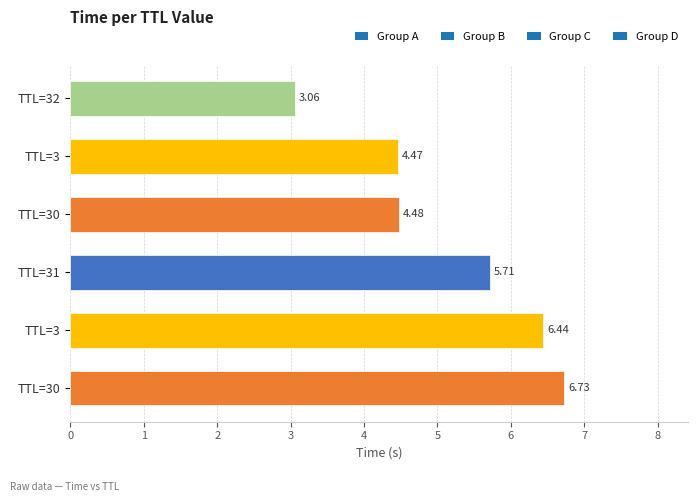

At which label does the data first exceed 5?

TTL=31